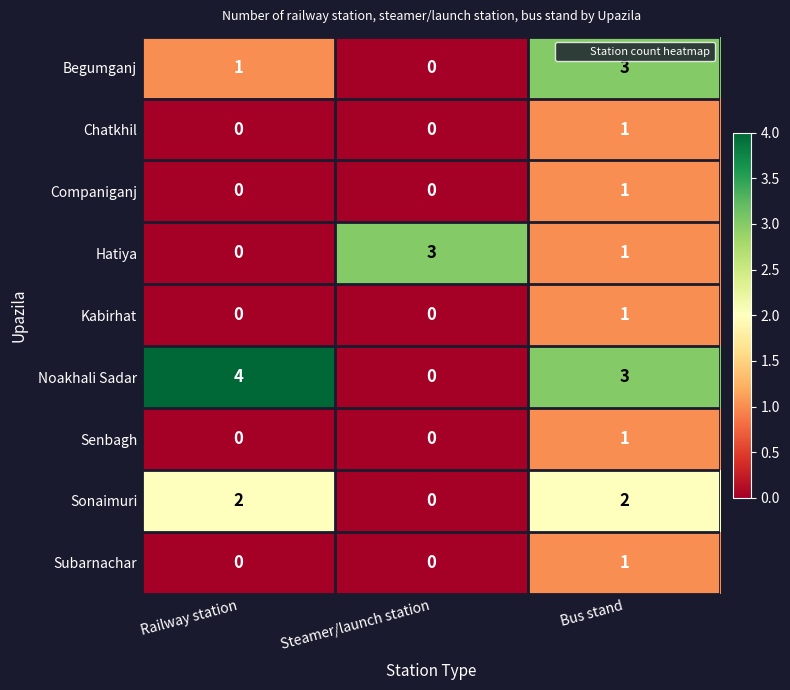

Reading right to left, transcribe all the data shown in this chart.

Begumganj: Bus stand=3	Steamer/launch station=0	Railway station=1
Chatkhil: Bus stand=1	Steamer/launch station=0	Railway station=0
Companiganj: Bus stand=1	Steamer/launch station=0	Railway station=0
Hatiya: Bus stand=1	Steamer/launch station=3	Railway station=0
Kabirhat: Bus stand=1	Steamer/launch station=0	Railway station=0
Noakhali Sadar: Bus stand=3	Steamer/launch station=0	Railway station=4
Senbagh: Bus stand=1	Steamer/launch station=0	Railway station=0
Sonaimuri: Bus stand=2	Steamer/launch station=0	Railway station=2
Subarnachar: Bus stand=1	Steamer/launch station=0	Railway station=0